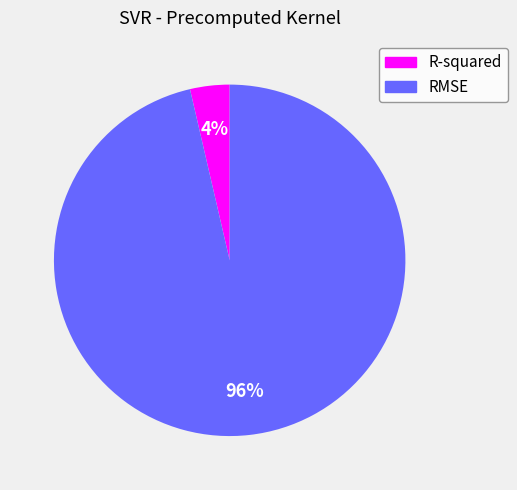

Rank the categories by value from highest to lowest.

RMSE, R-squared